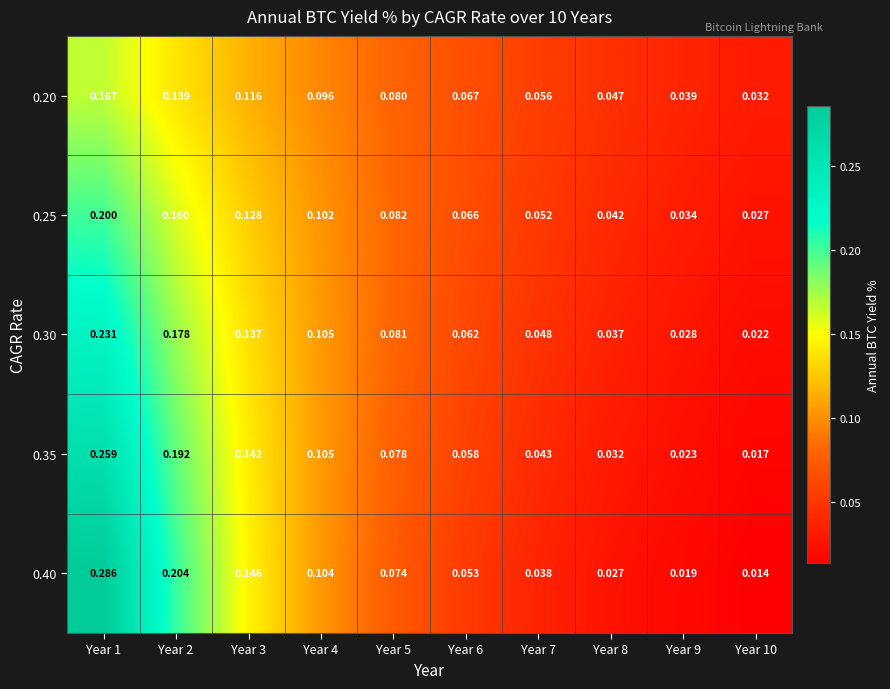

At how many categories does at least one series exceed 0?

10